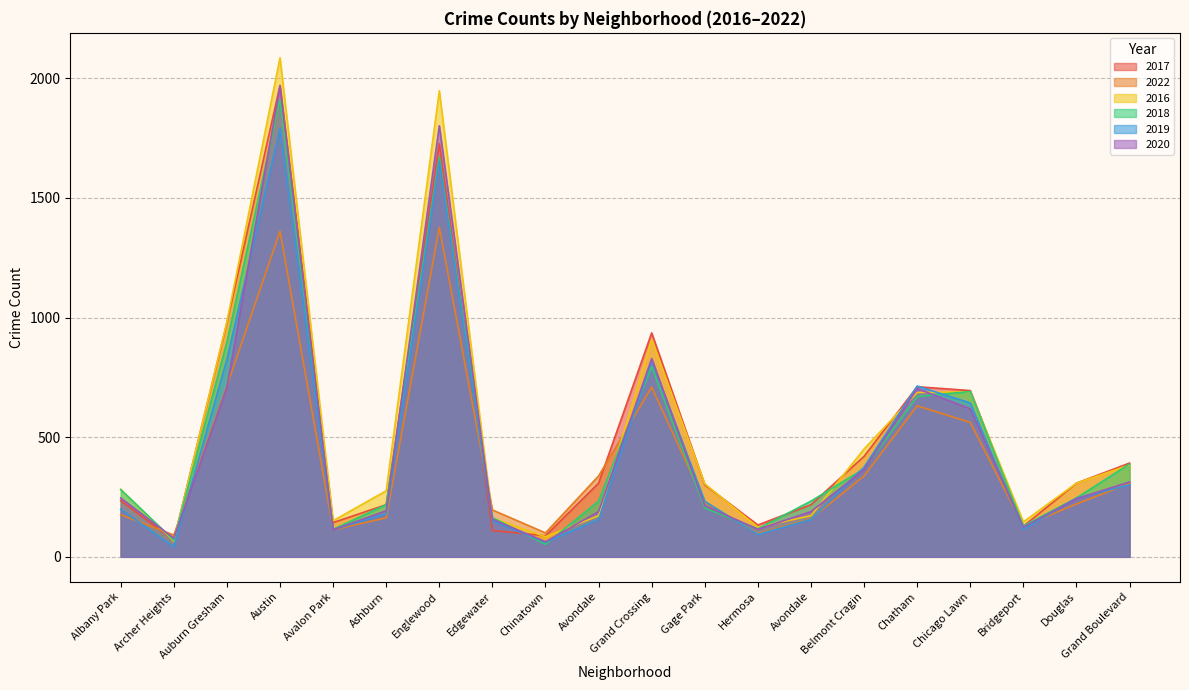

Between which two adjacent categories do 2020 and 2017 first intersect?

Archer Heights and Auburn Gresham